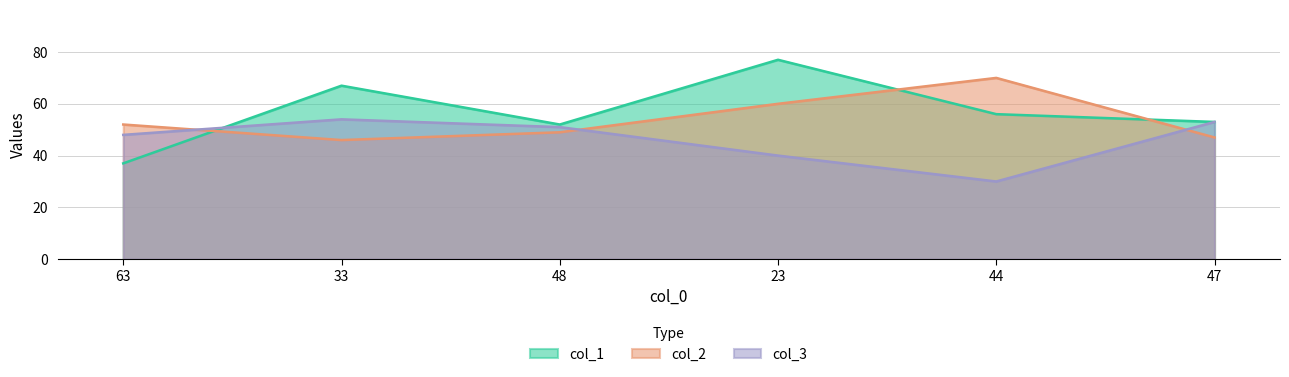

In col_2, how many points are higher than both neighbors (excluding endpoints)?

1